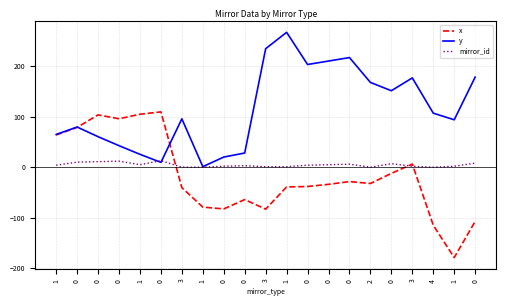

At which category is the sum across all series the highest?

1